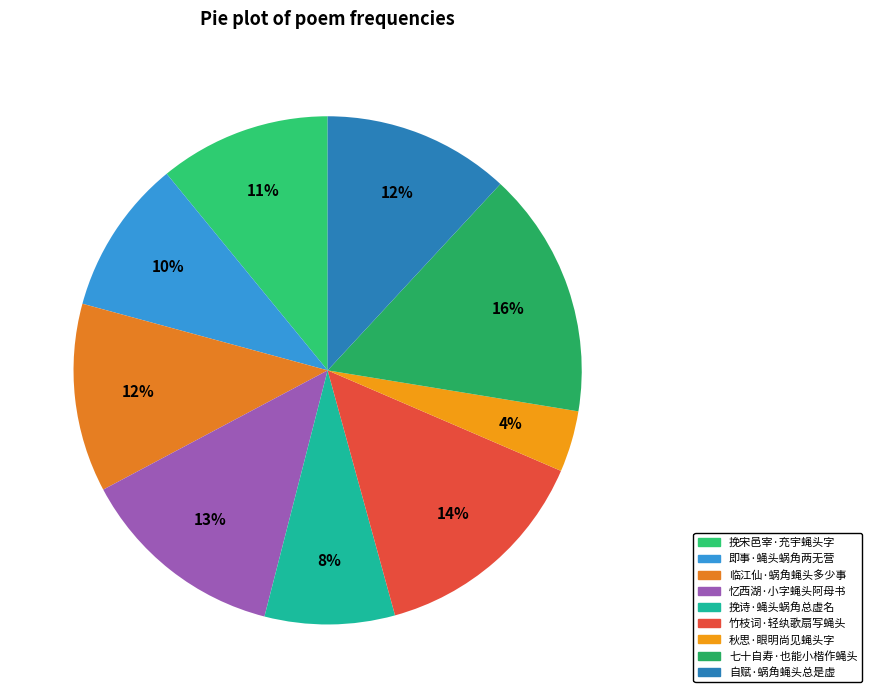

How many slices are in this pie chart?

9